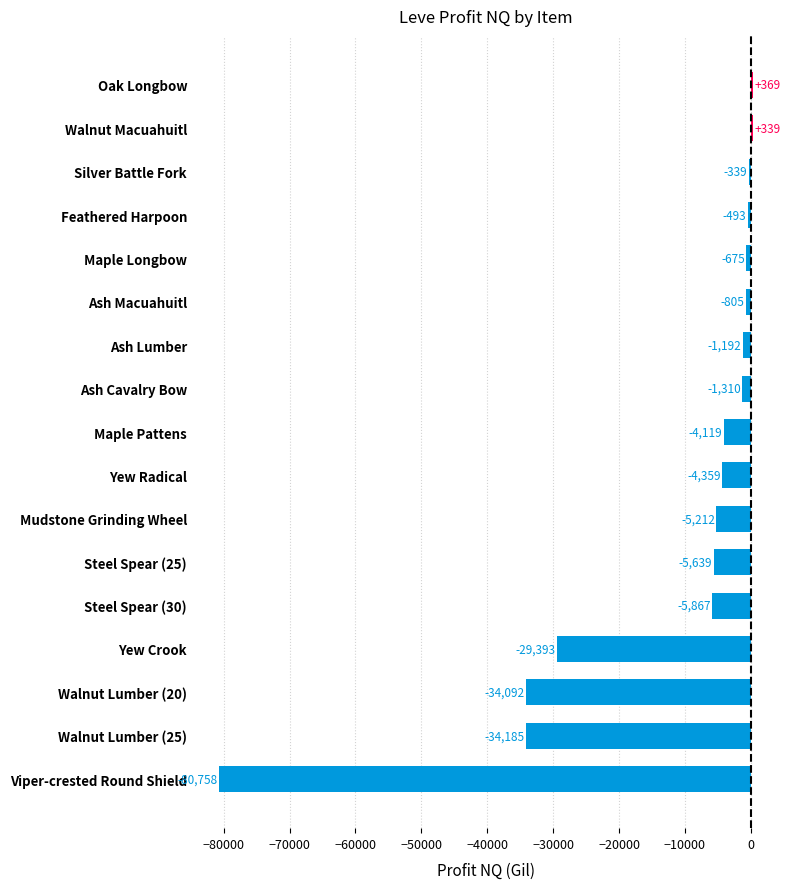

The chart shows a value of -80758.1 at Viper-crested Round Shield. True or false?

True